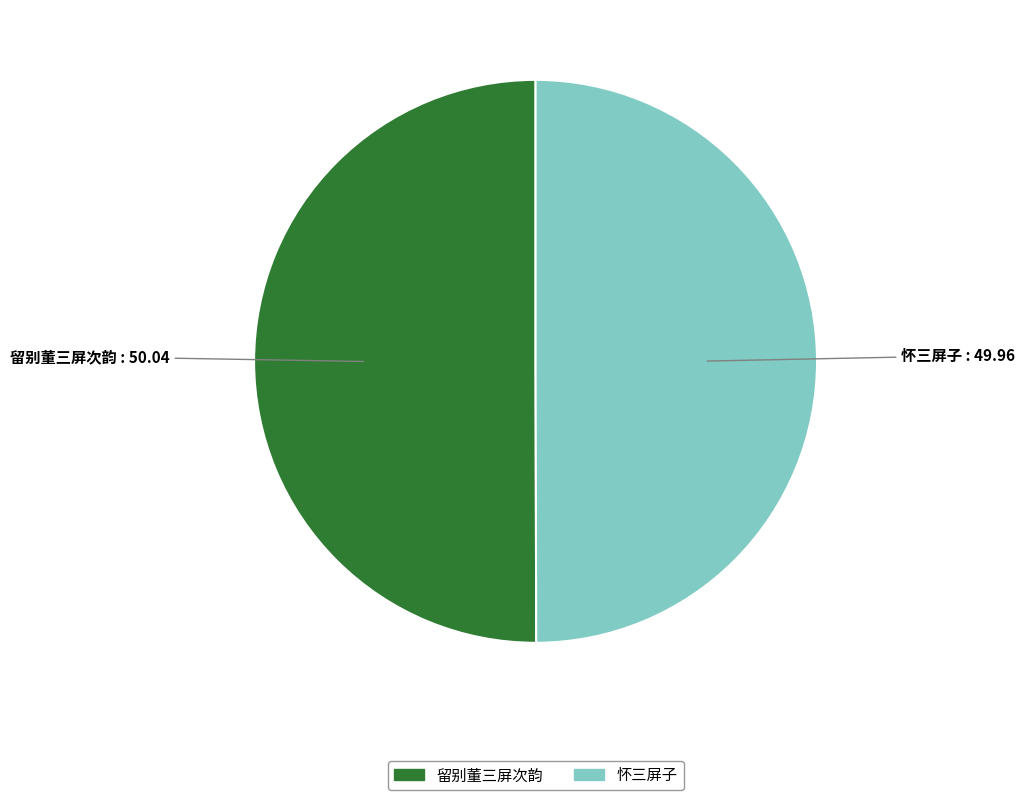

The 怀三屏子 slice represents 43% of the pie. True or false?

False